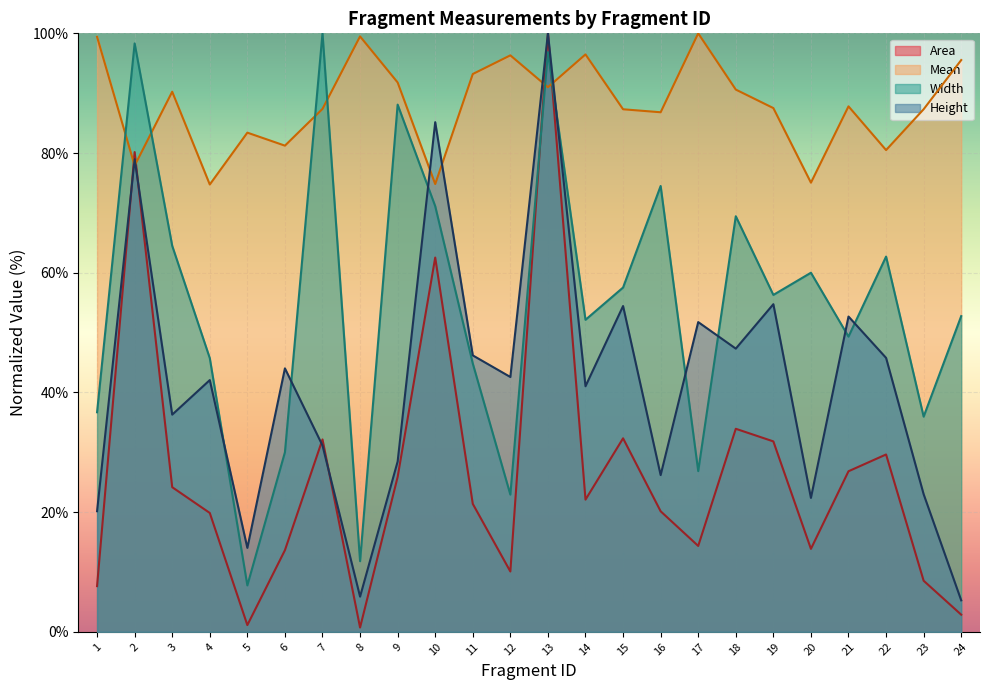

What is the lowest value of the Mean series?

74.7